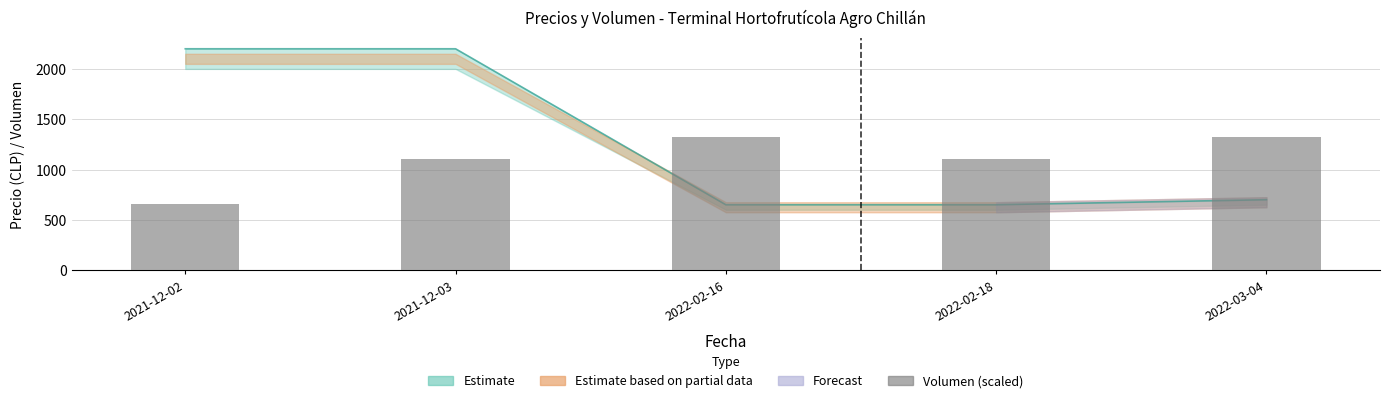

At which label is the value closest to 989?

2021-12-03